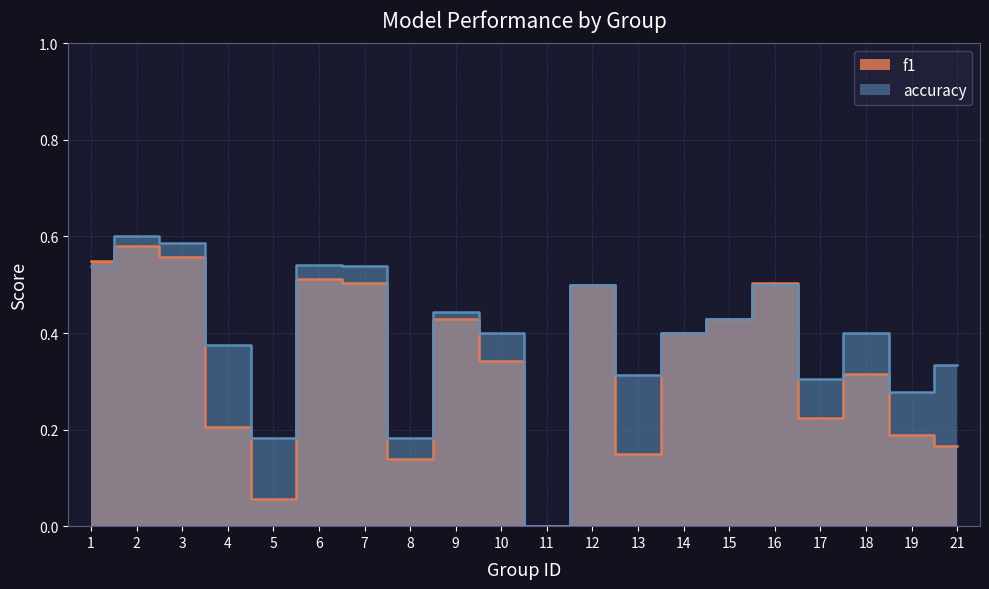

Which series has the largest range (max minus min)?

accuracy